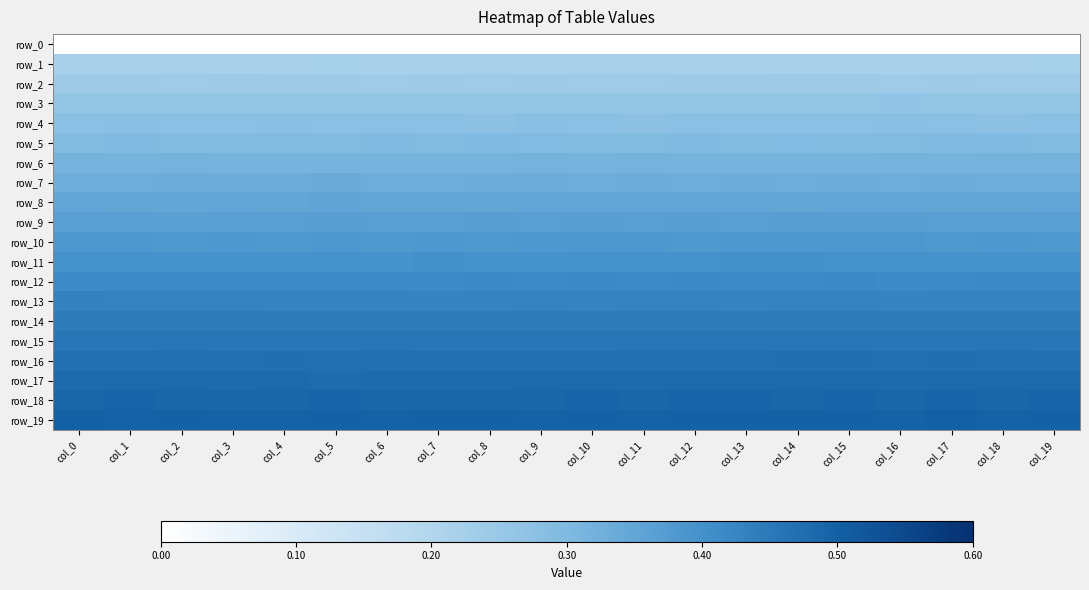

Rank the categories by row_7 value from lowest to highest.

col_18, col_14, col_19, col_6, col_12, col_10, col_16, col_0, col_1, col_7, col_8, col_9, col_2, col_4, col_15, col_17, col_13, col_3, col_11, col_5